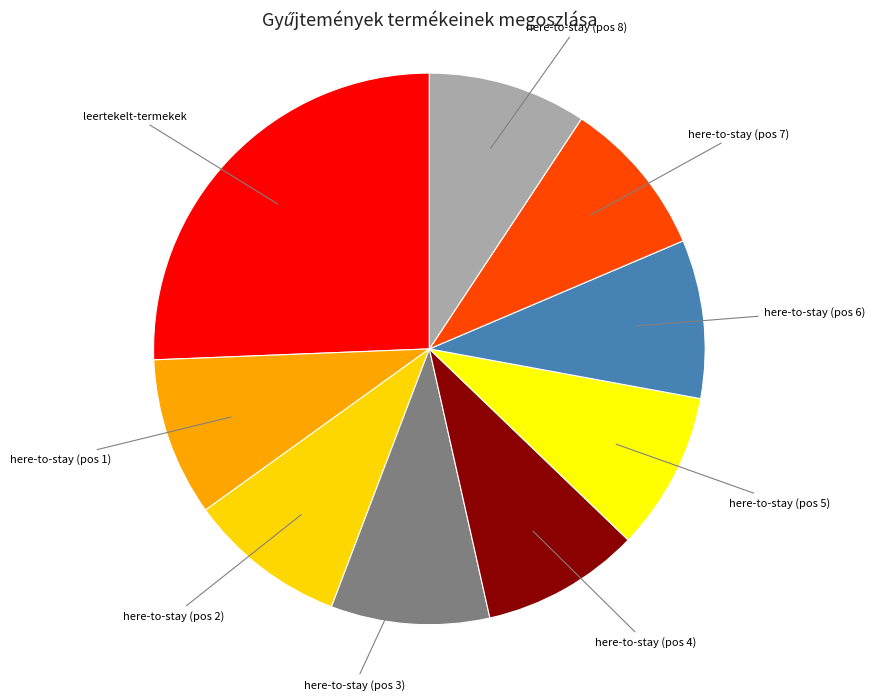

Which slice is the largest?

leertekelt-termekek